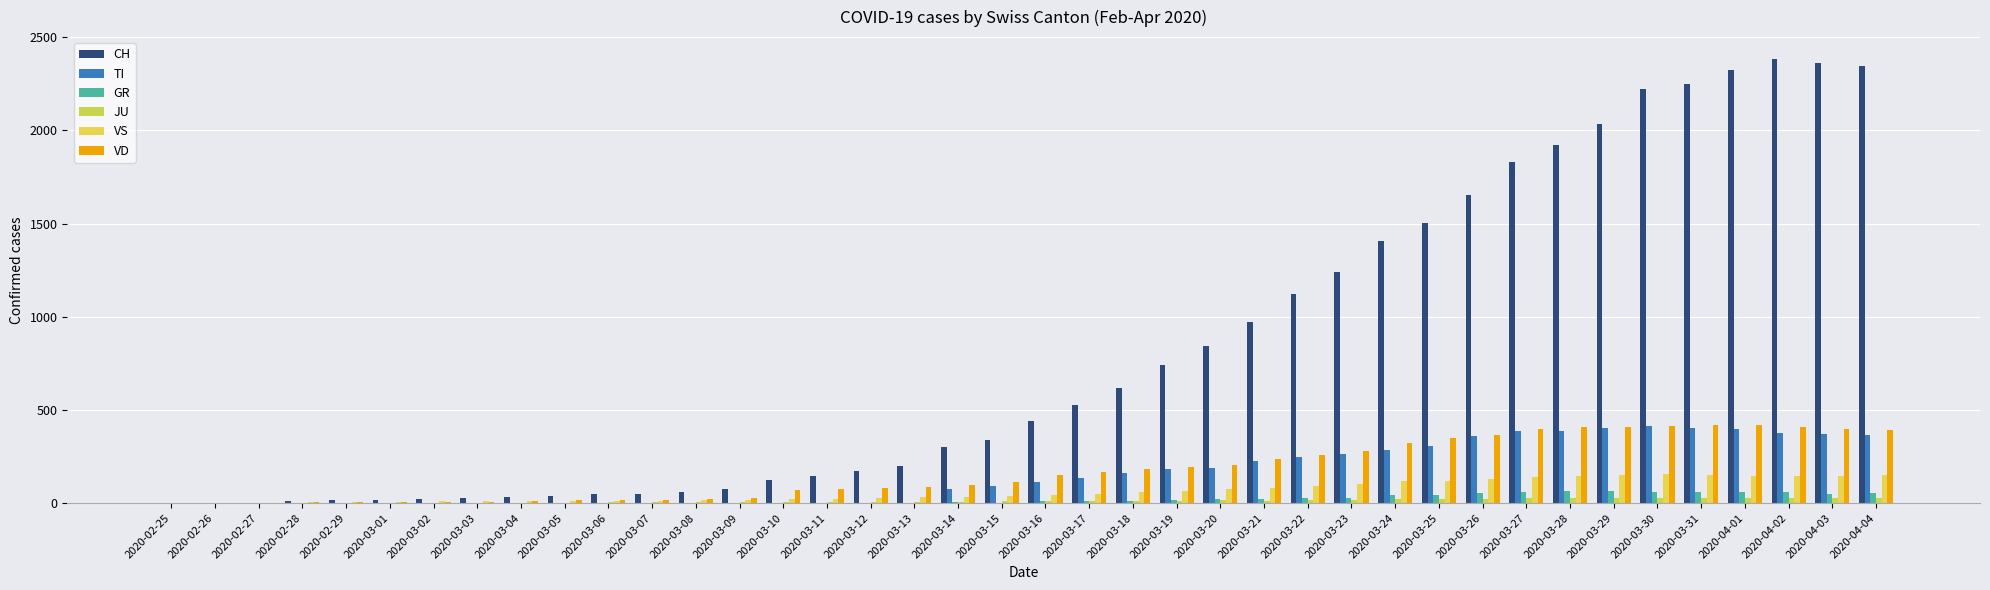

Which series changed the most between 2020-03-08 and 2020-03-24?

CH